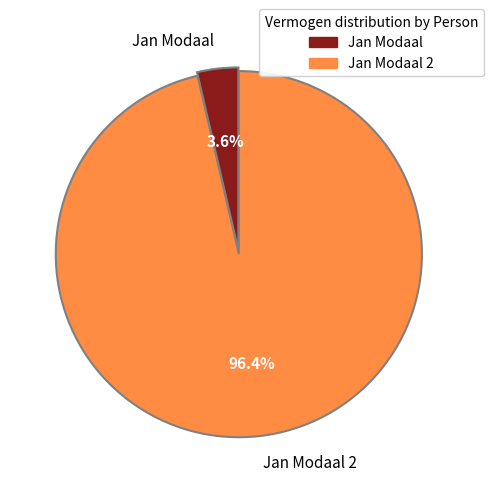

Is Jan Modaal the majority of the pie?

No